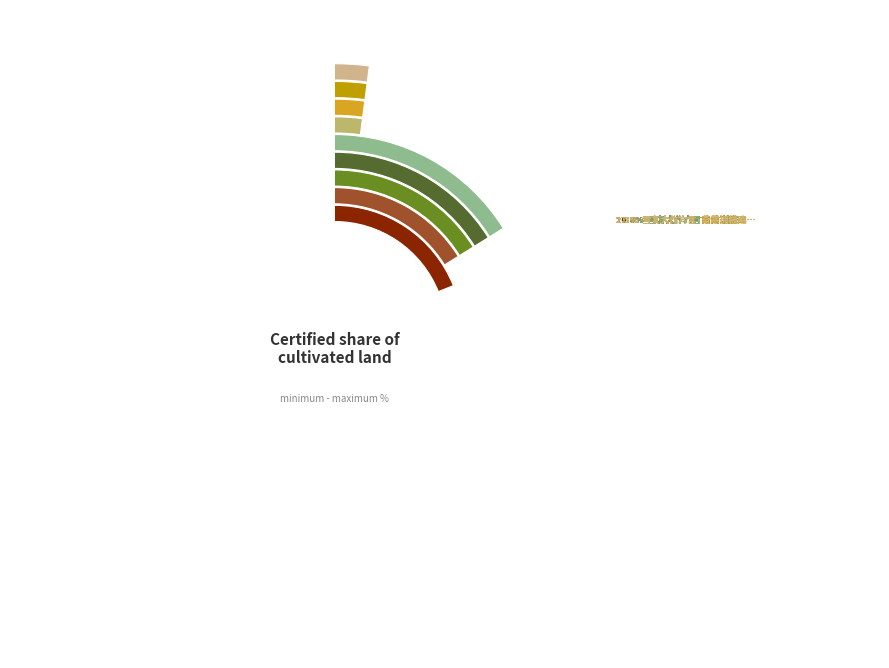

How many slices are in this pie chart?

9